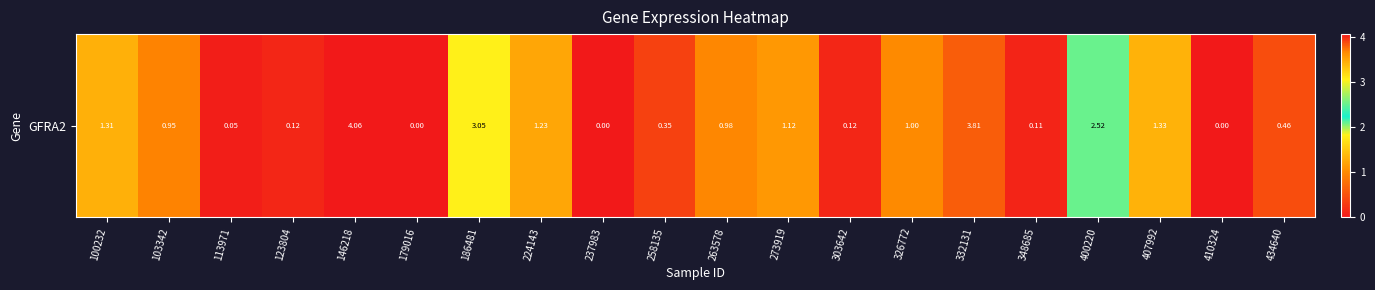

Reading left to right, extract all data points from this chart.

100232=1.3	103342=0.9	113971=0.1	123804=0.1	146218=4.1	179016=0.0	186481=3.0	224143=1.2	237983=0.0	258135=0.3	263578=1.0	273919=1.1	303642=0.1	326772=1.0	332131=3.8	348685=0.1	400220=2.5	407992=1.3	410324=0.0	434640=0.5